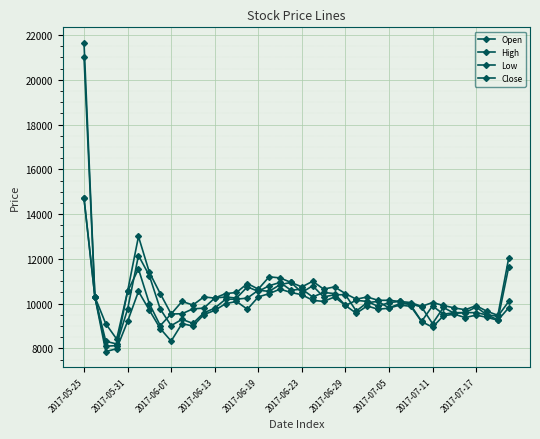

How many values in the High series are below 10300?

19